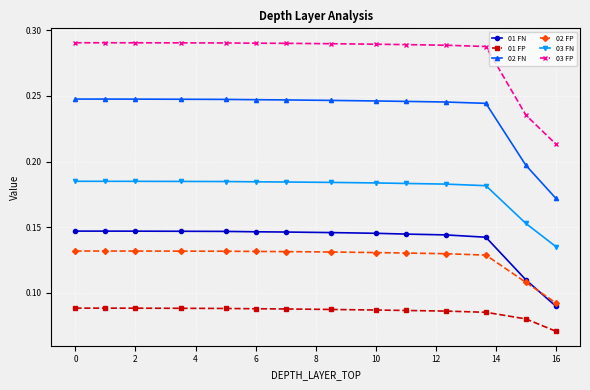

Which series has the largest total across all categories?

03 FP